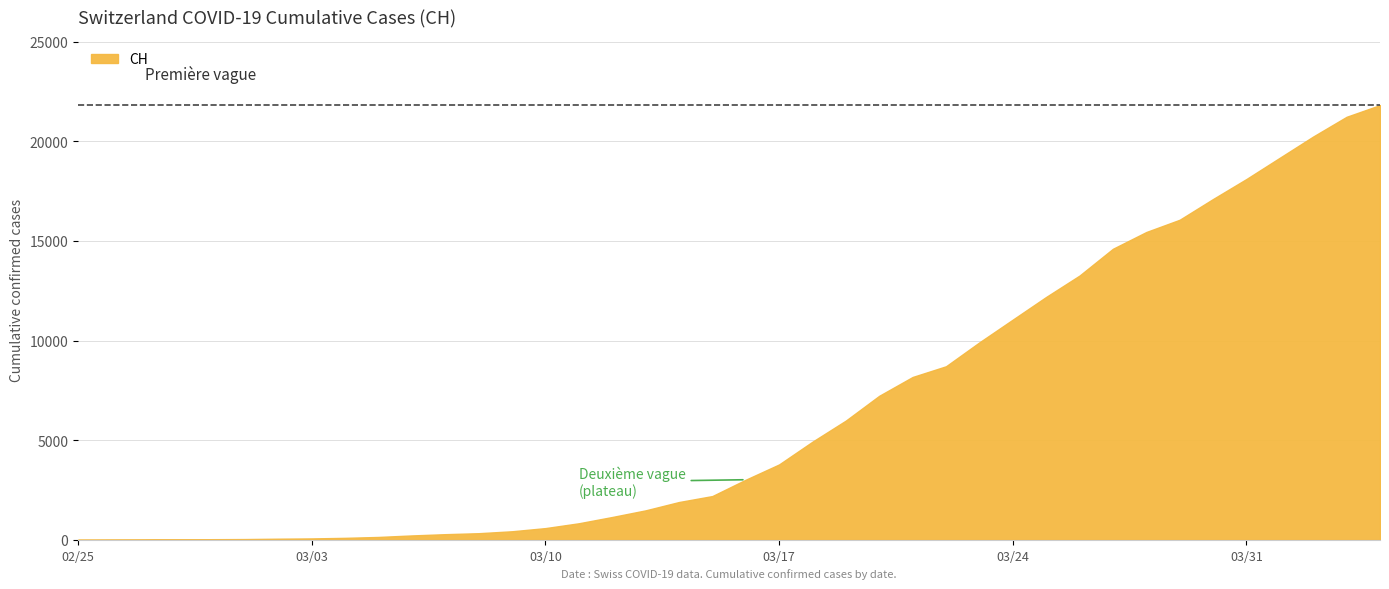

The chart shows a value of 11050 at 2020-03-24. True or false?

True